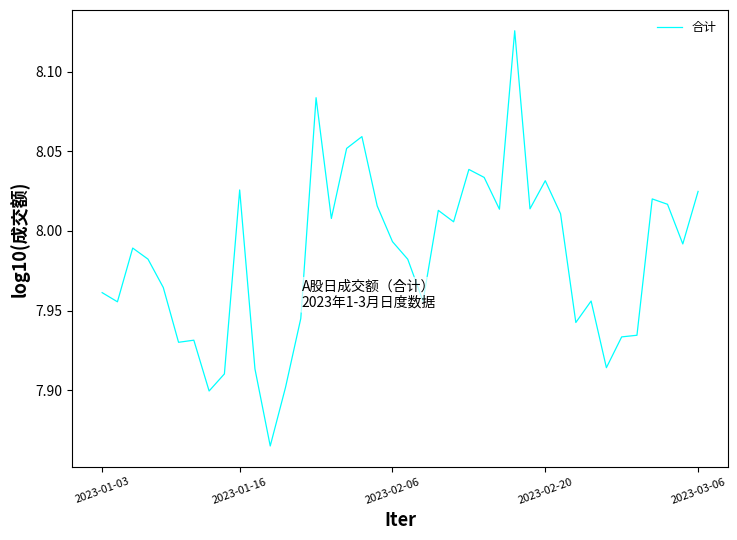

What is the difference between the maximum and minimum values?

0.3